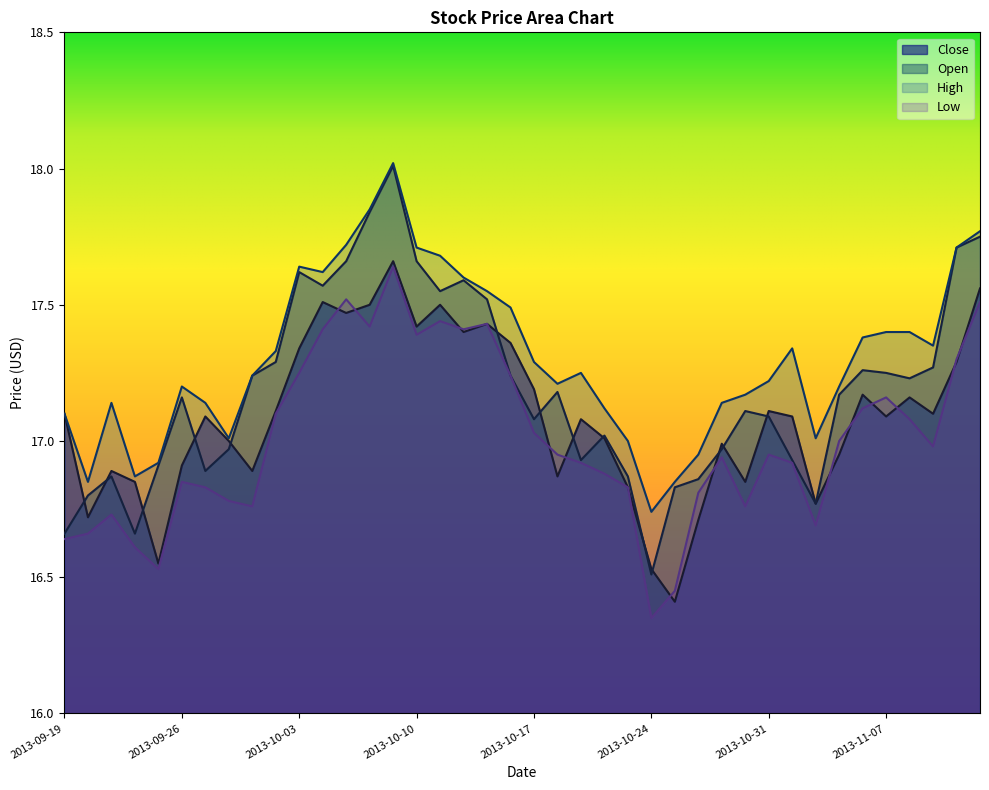

At which category does Close reach its first local peak?

2013-09-23